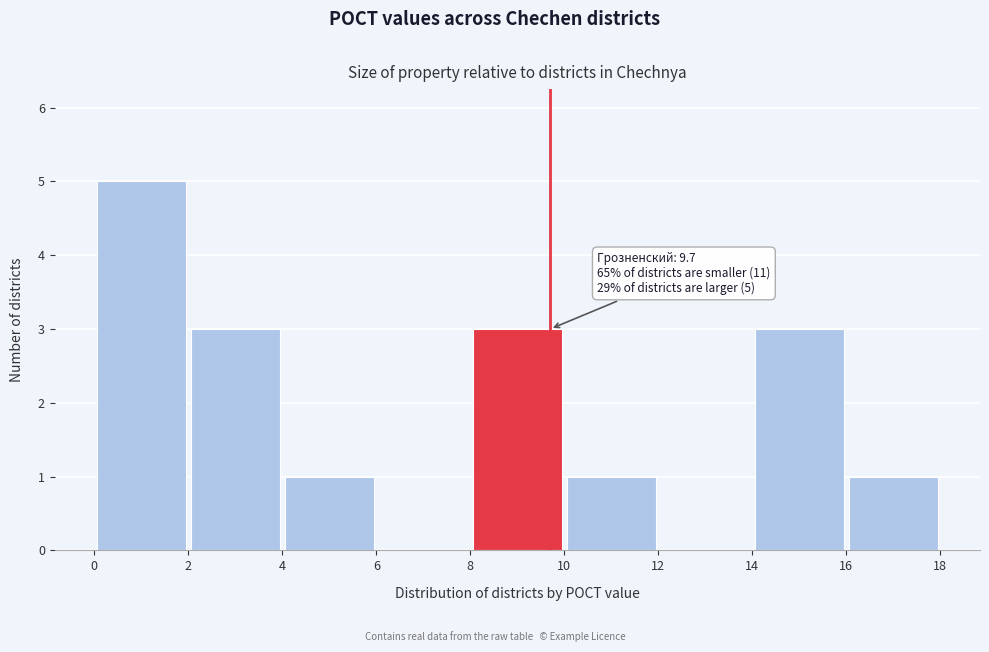

Which range on the x-axis has the tallest bar?

0 to 2